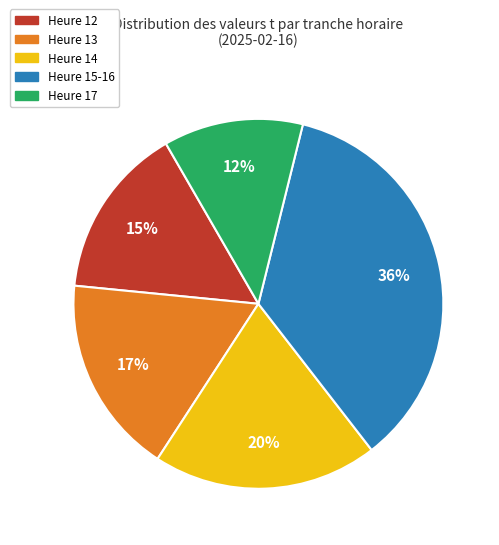

What percentage is the Heure 12 slice, to the nearest percent?

15%